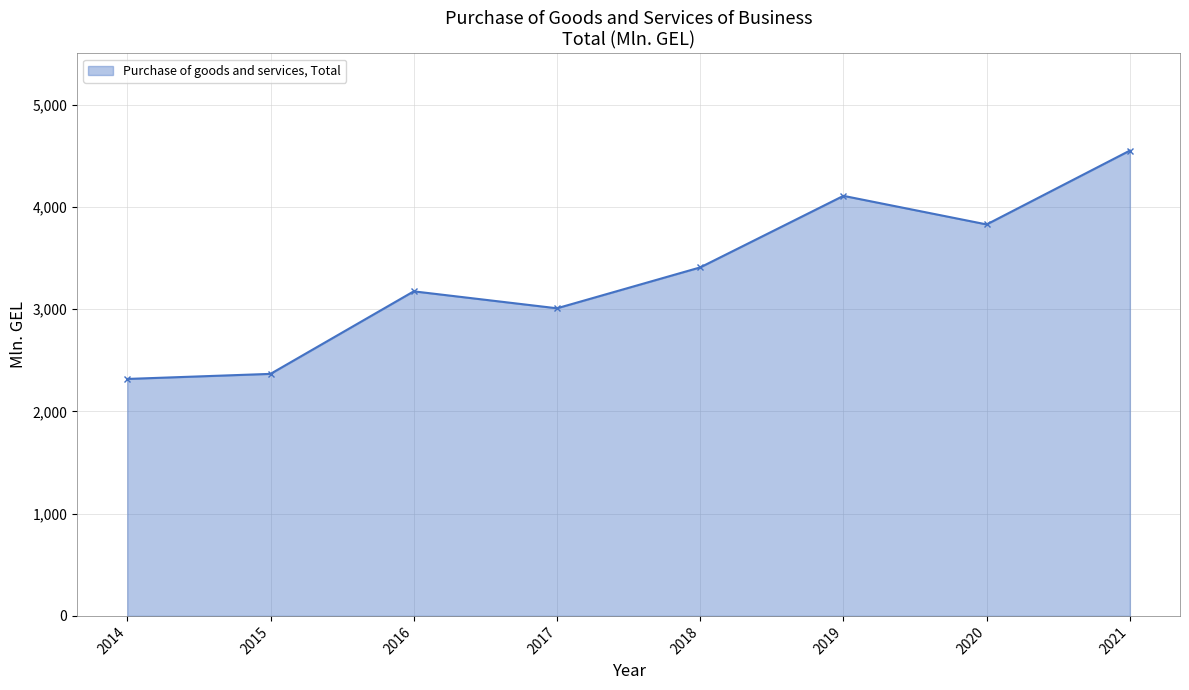

Reading right to left, extract all data points from this chart.

2021=4549.7	2020=3827.5	2019=4107.0	2018=3407.4	2017=3007.7	2016=3173.4	2015=2366.4	2014=2316.8